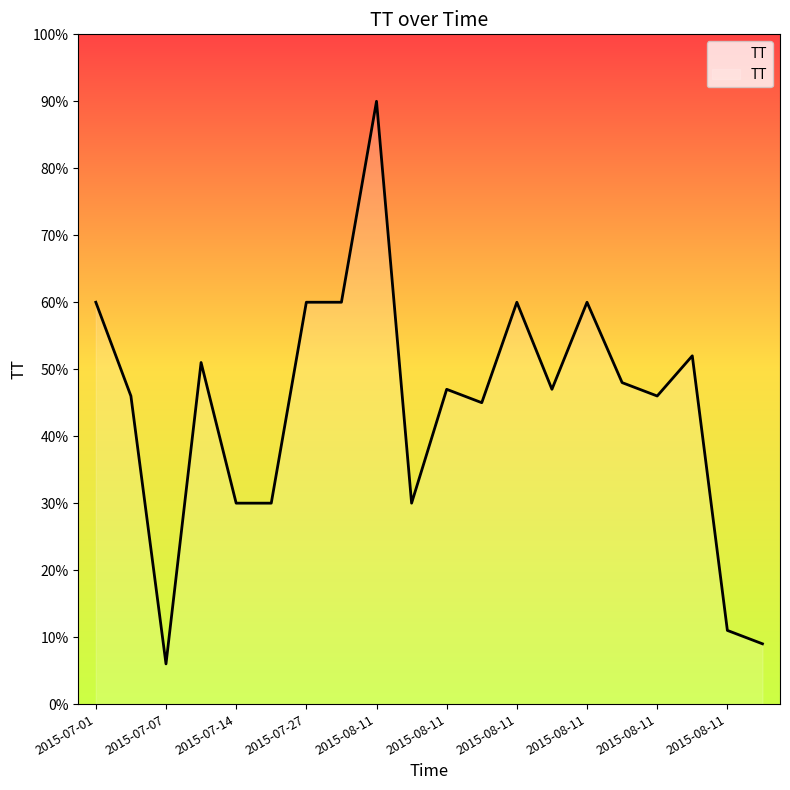

What is the maximum value shown in the chart?

90